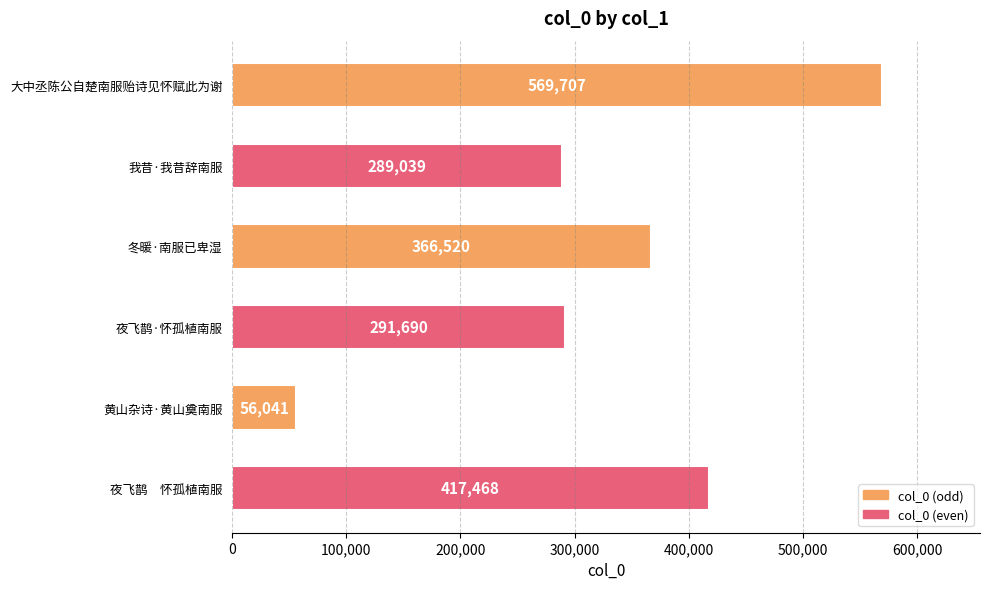

Are the bars grouped side by side (vs. stacked)?

No